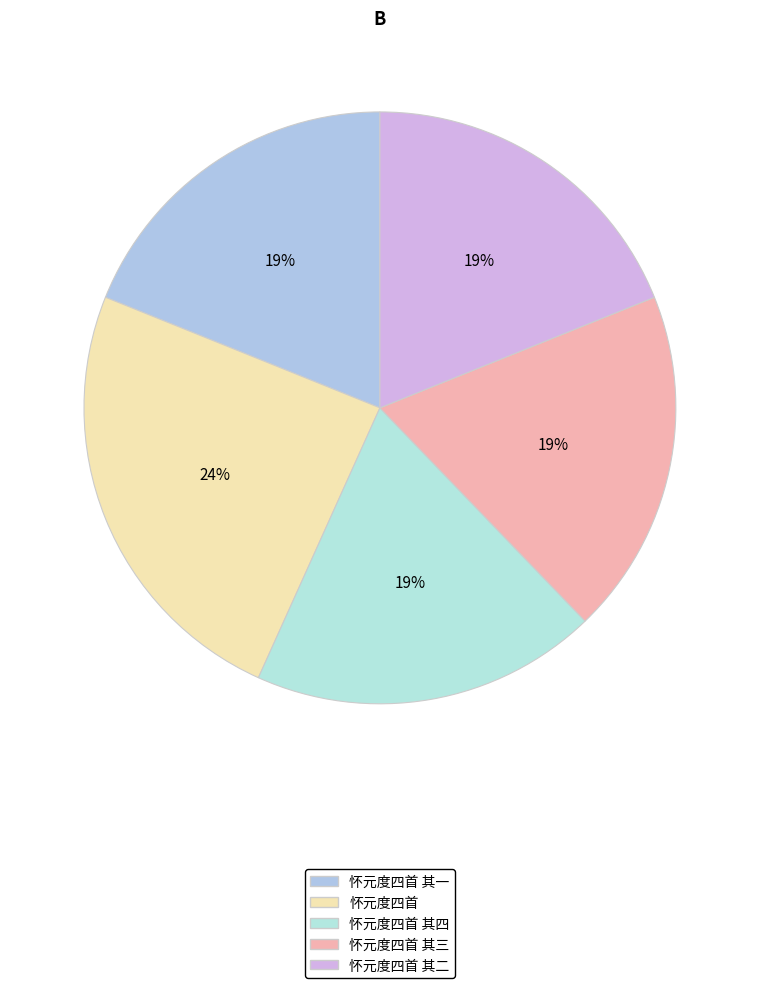

Count the number of slices in the pie.

5